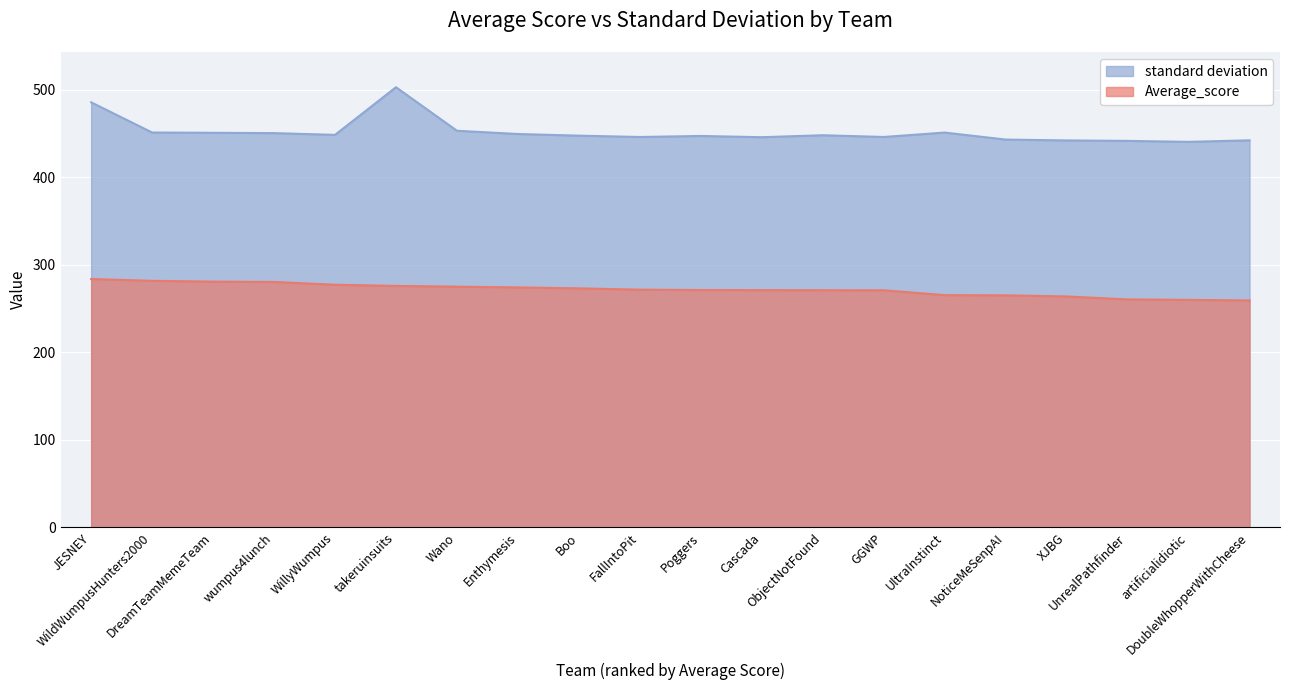

What is the label of the 16th point from the right?

WillyWumpus